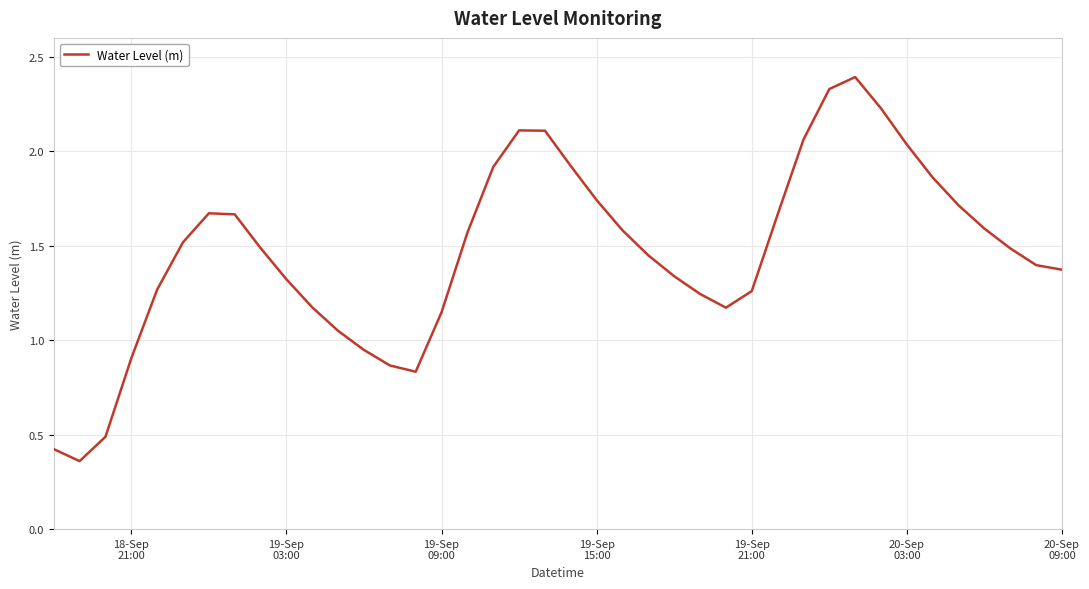

What is the greatest value displayed?

2.4